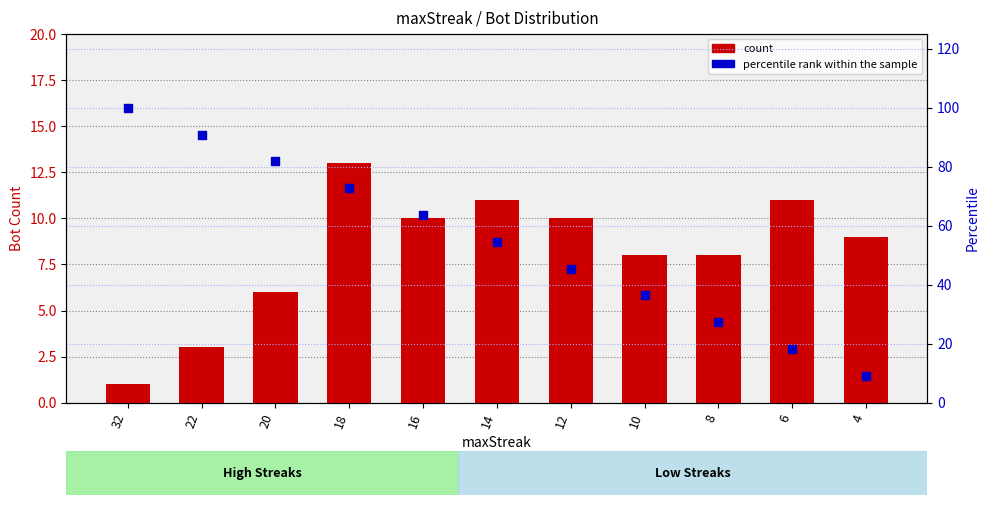

Is the value of count at 12 greater than the value of percentile rank within the sample at 14?

No